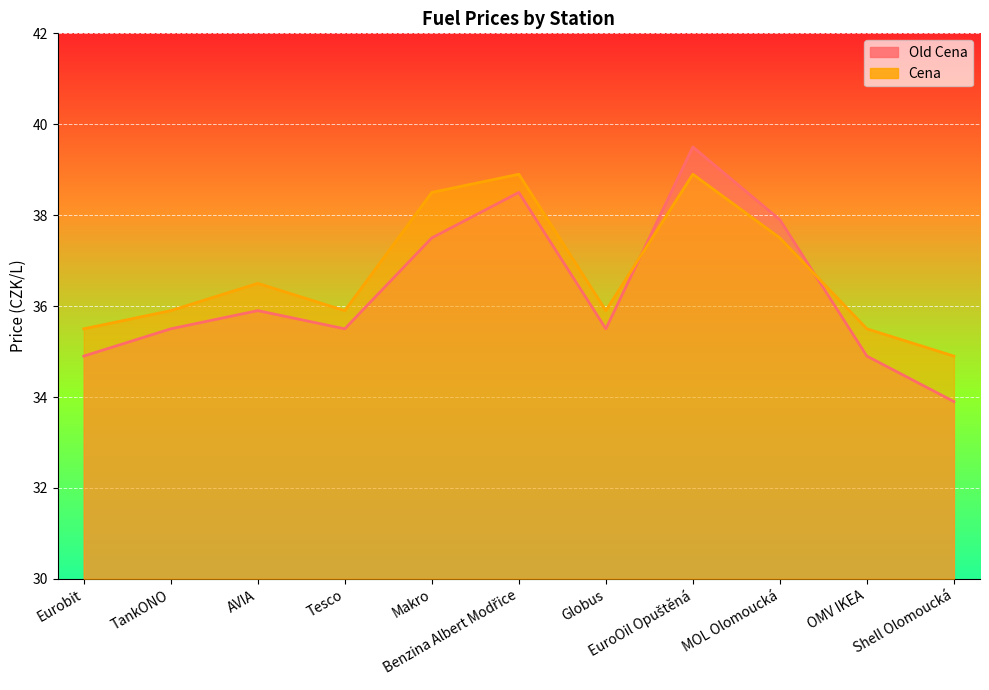

The Cena series shows 38.9 at Benzina Albert Modřice. True or false?

True